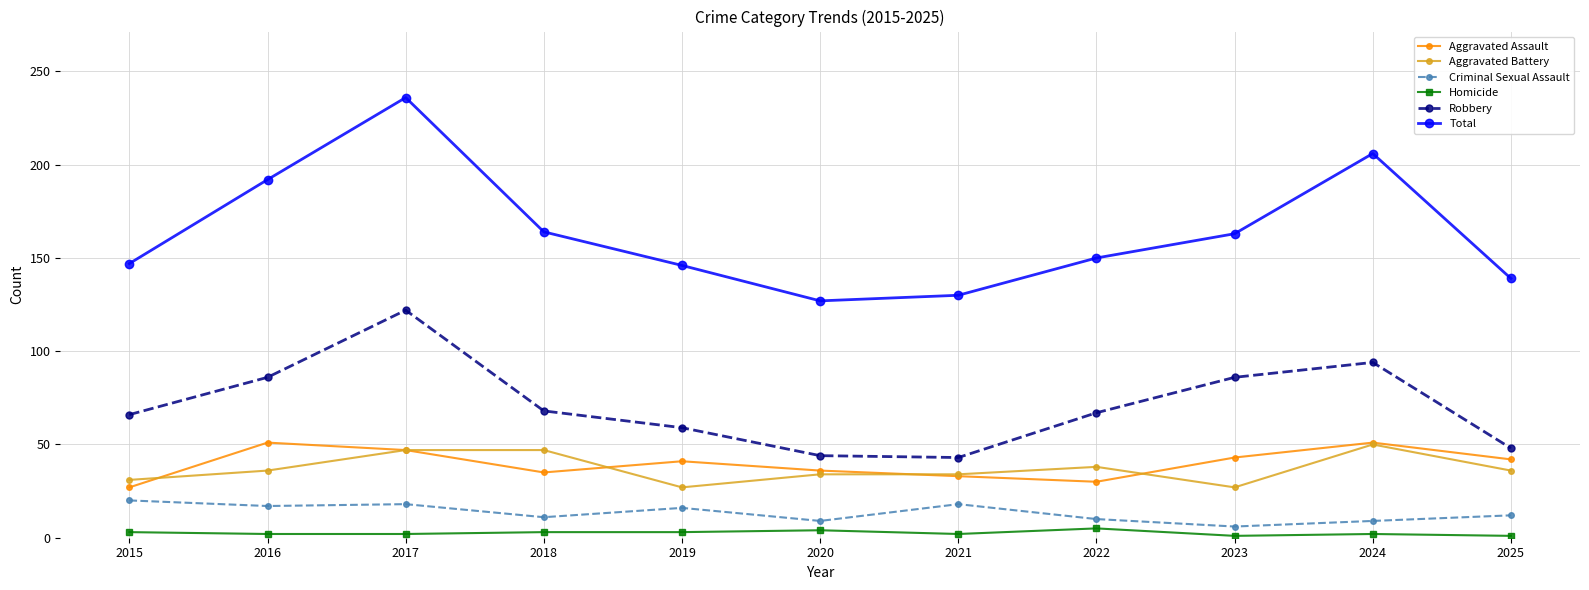

True or false: Homicide has more than 1 interior local peaks.

True